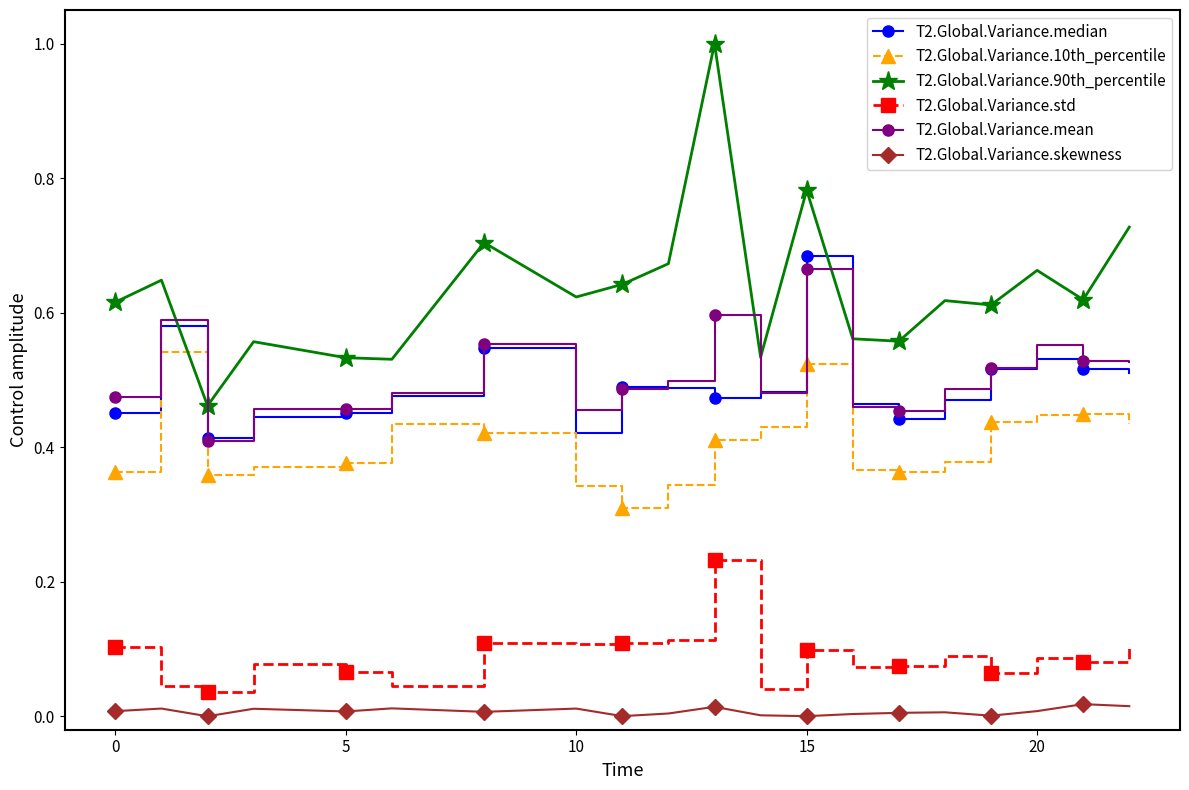

True or false: T2.Global.Variance.skewness and T2.Global.Variance.10th_percentile cross at least once.

False